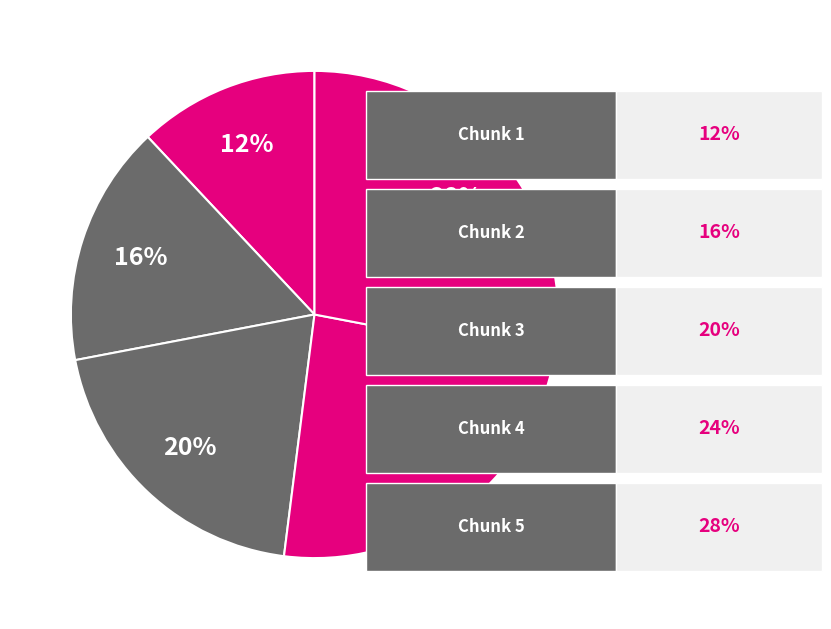

Count the number of slices in the pie.

5